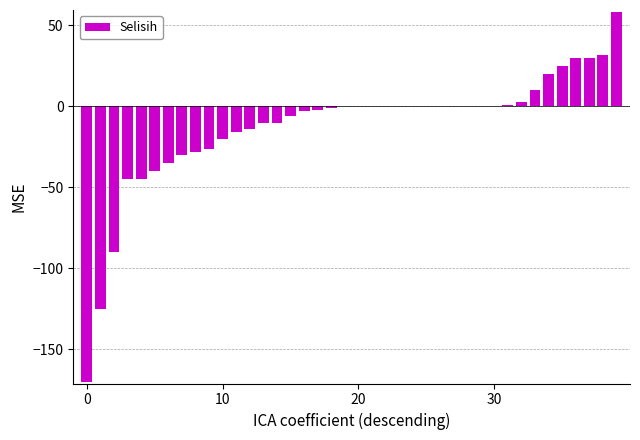

What is the greatest value displayed?

58